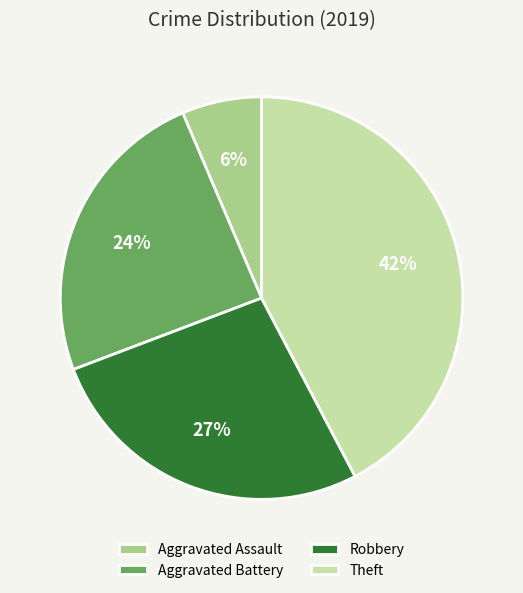

Between Theft and Aggravated Assault, which is larger?

Theft